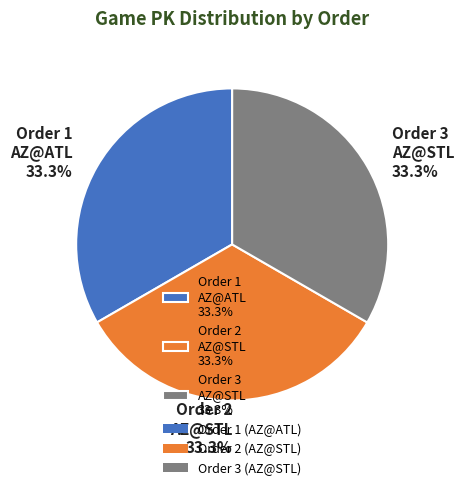

Does any single category account for the majority?

No